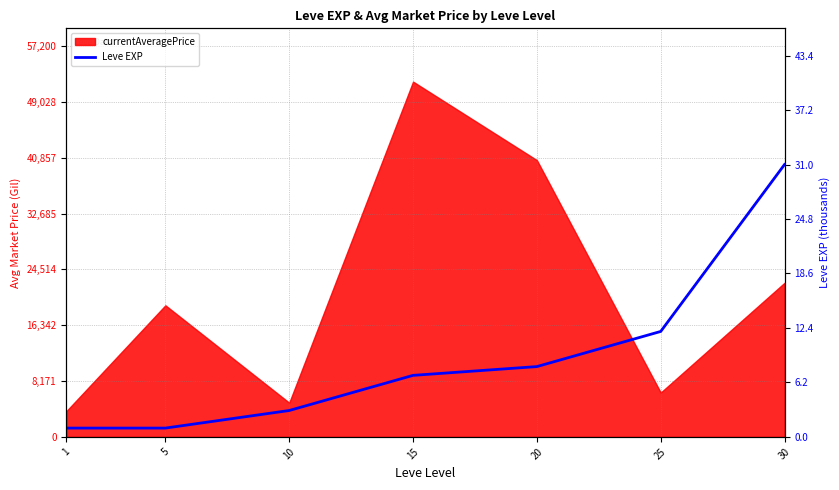

What is the value of the 3rd point from the left?

3